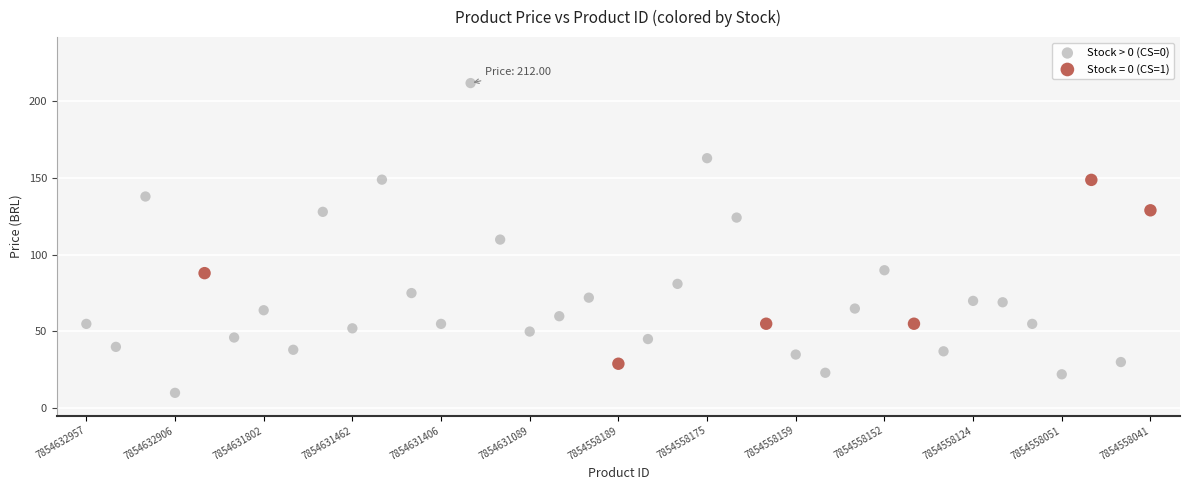

Which series reaches the maximum Y coordinate?

Stock > 0 (CS=0)